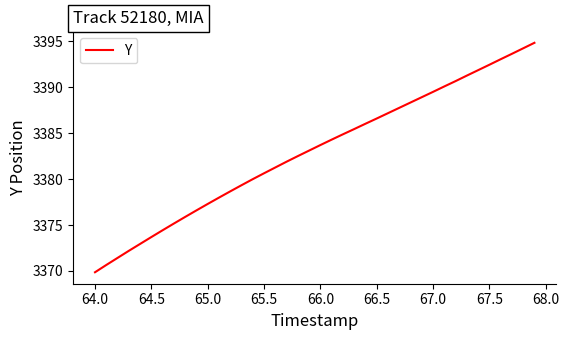

Count the number of categories in the chart.

40